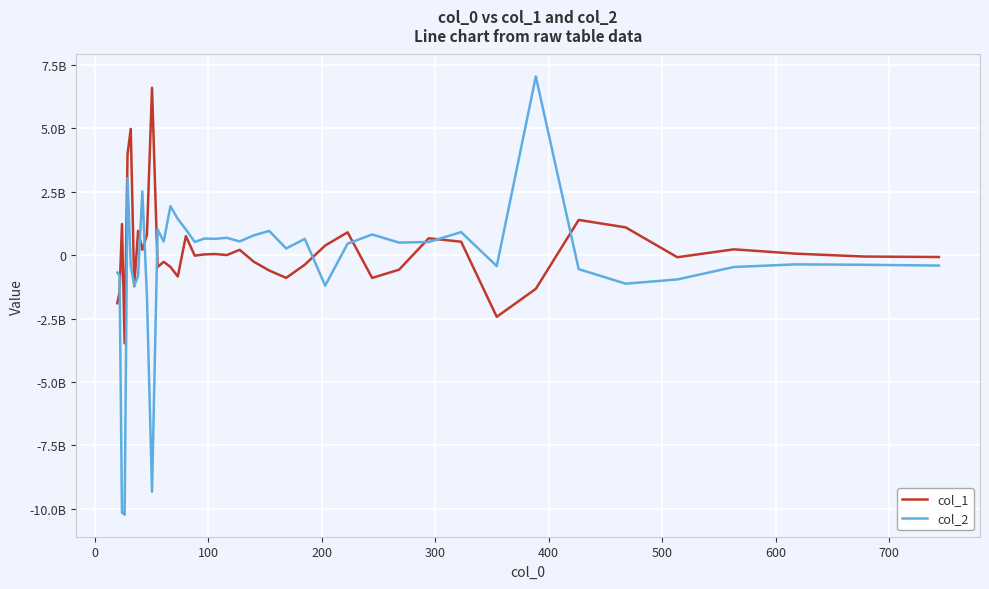

What are all the series names shown in the legend?

col_1, col_2